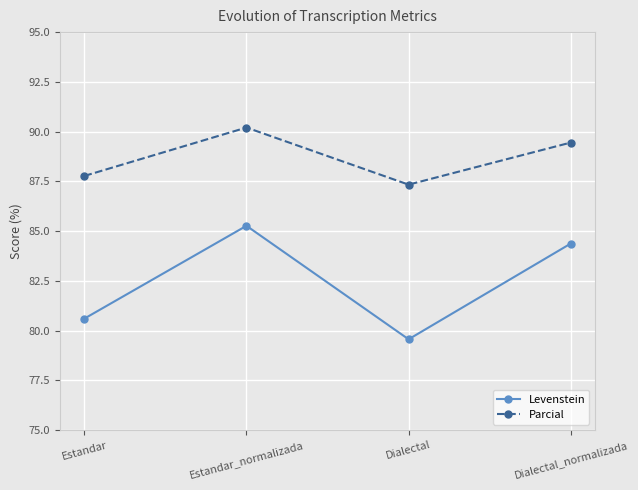

What is the total value across all series at Dialectal_normalizada?

173.8